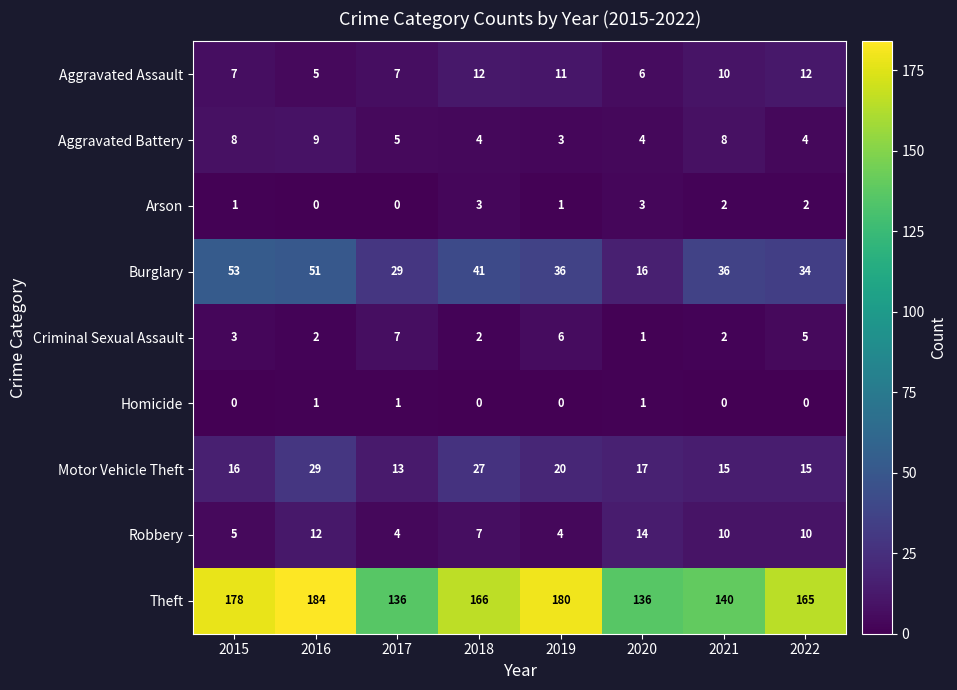

What is the total value across all series at 2018?

262